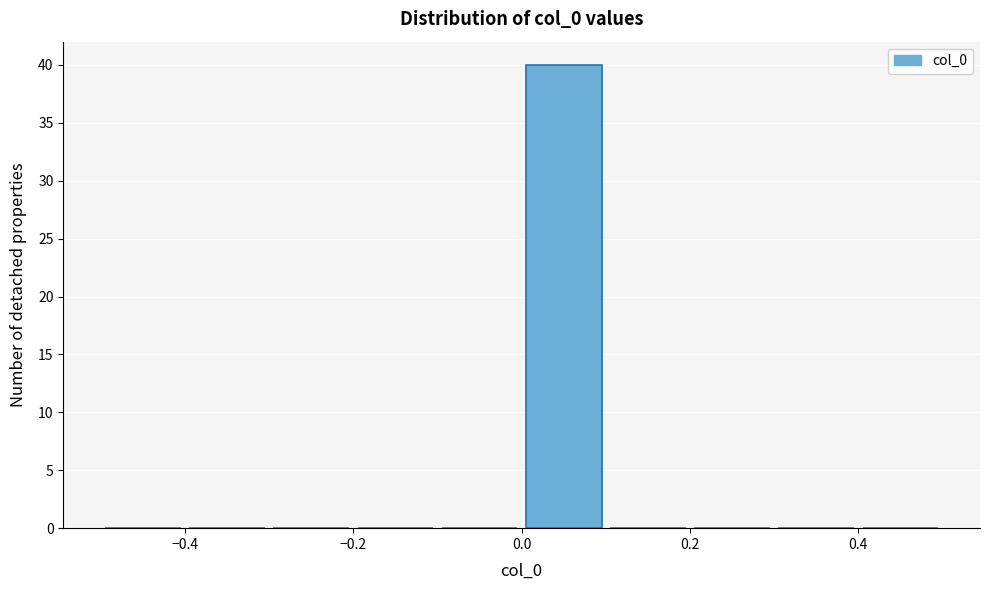

Reading left to right, transcribe this chart: for each bar, give the range it covers on the x-axis and its height. The values are not printed on the chart, so give them approximately, as read against the axis.

-0.5 to -0.4: 0
-0.4 to -0.3: 0
-0.3 to -0.2: 0
-0.2 to -0.1: 0
-0.1 to 0.0: 0
0.0 to 0.1: 40
0.1 to 0.2: 0
0.2 to 0.3: 0
0.3 to 0.4: 0
0.4 to 0.5: 0